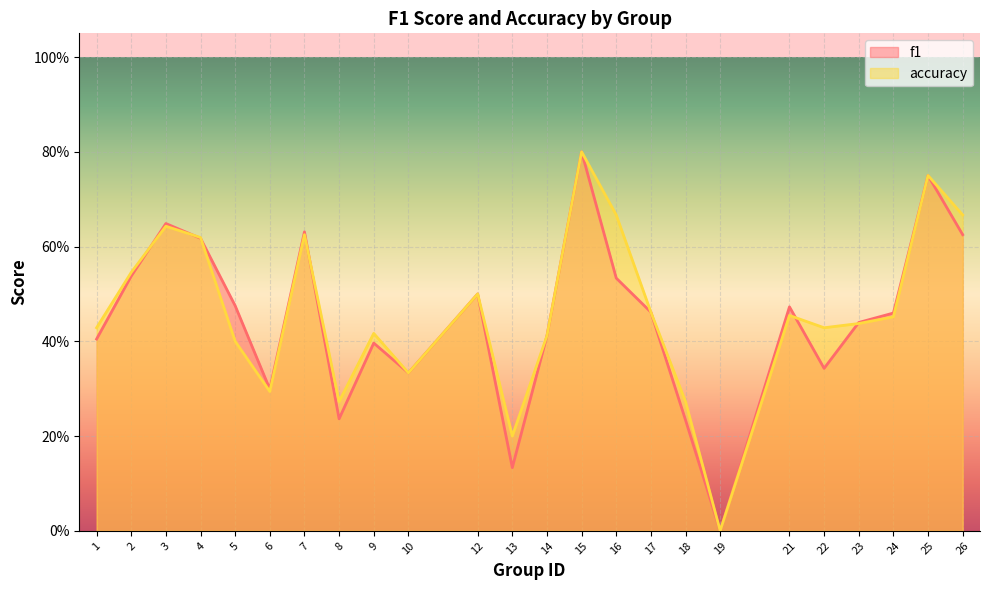

How many f1 values are between 0 and 1?

24